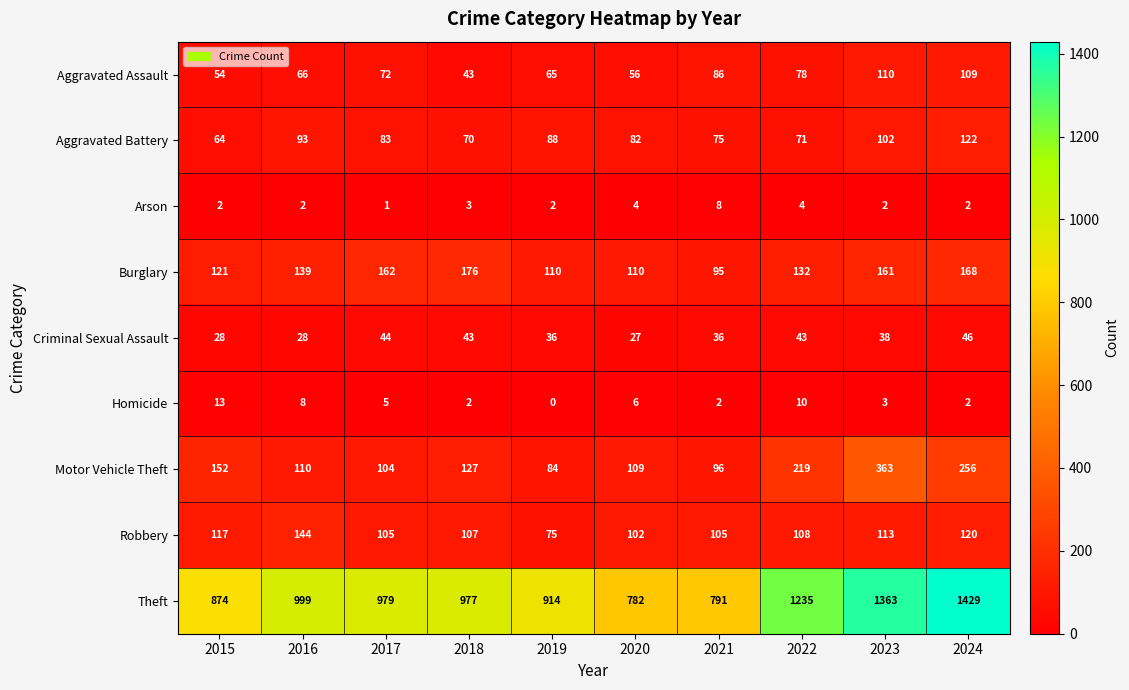

Which series has the largest range (max minus min)?

Theft